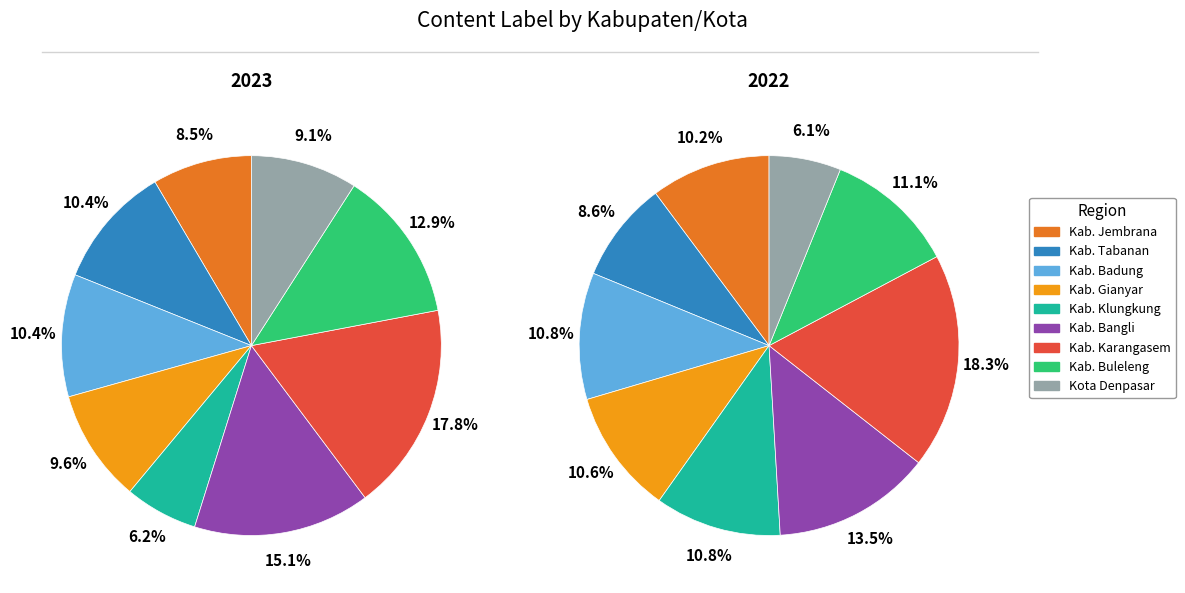

To the nearest percent, what portion does Kab. Buleleng represent?

13%